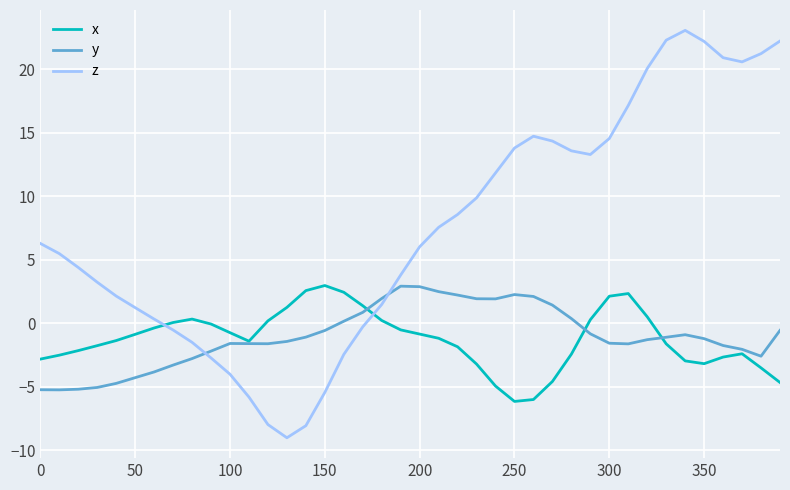

What is the lowest value of the z series?

-9.0